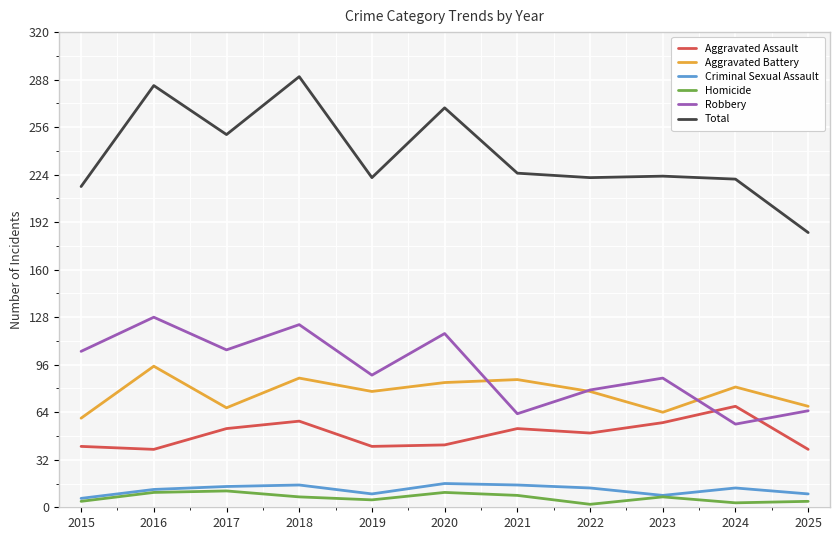

Between 2023 and 2020, which is larger?

2023